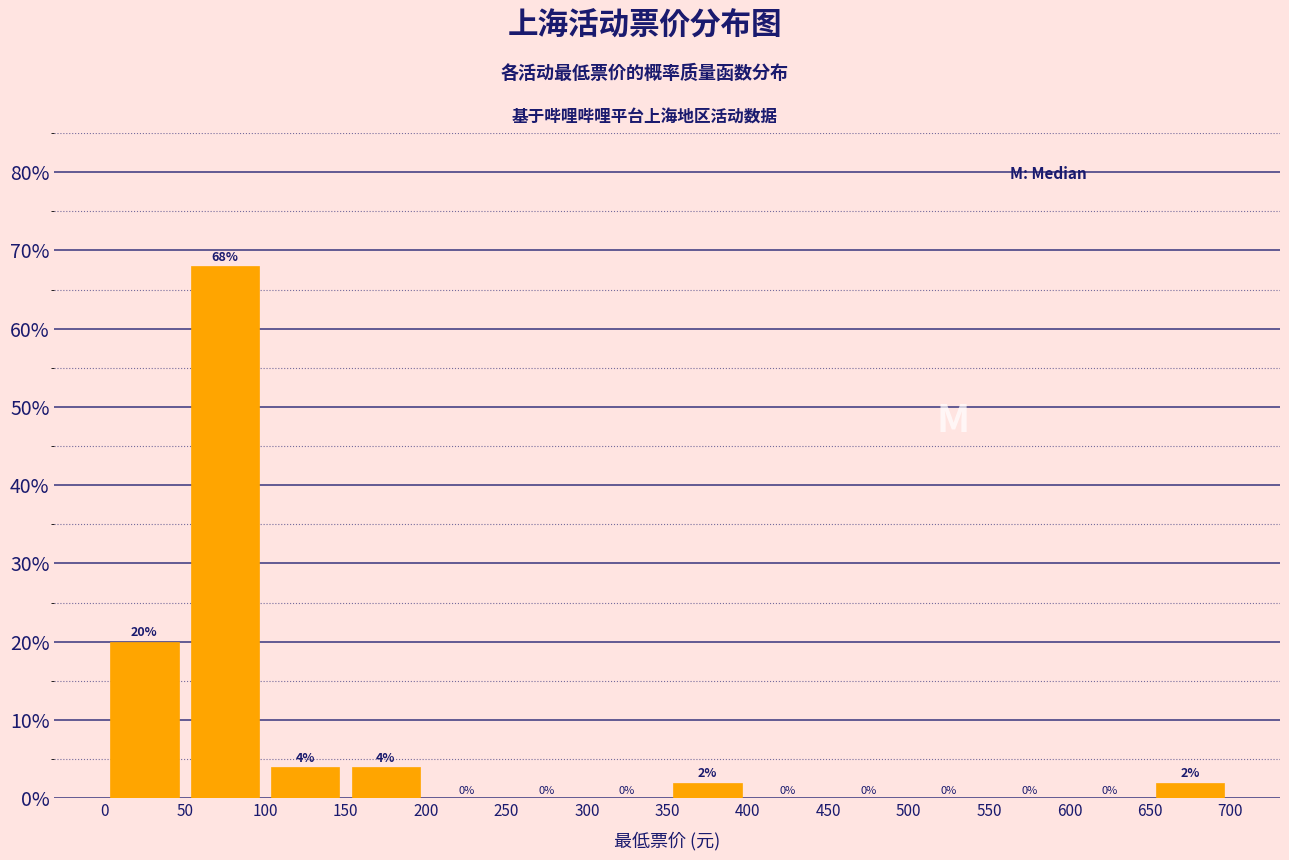

Reading left to right, transcribe this chart: for each bar, give the range it covers on the x-axis and its height.

0 to 50: 20
50 to 100: 68
100 to 150: 4
150 to 200: 4
200 to 250: 0
250 to 300: 0
300 to 350: 0
350 to 400: 2
400 to 450: 0
450 to 500: 0
500 to 550: 0
550 to 600: 0
600 to 650: 0
650 to 700: 2